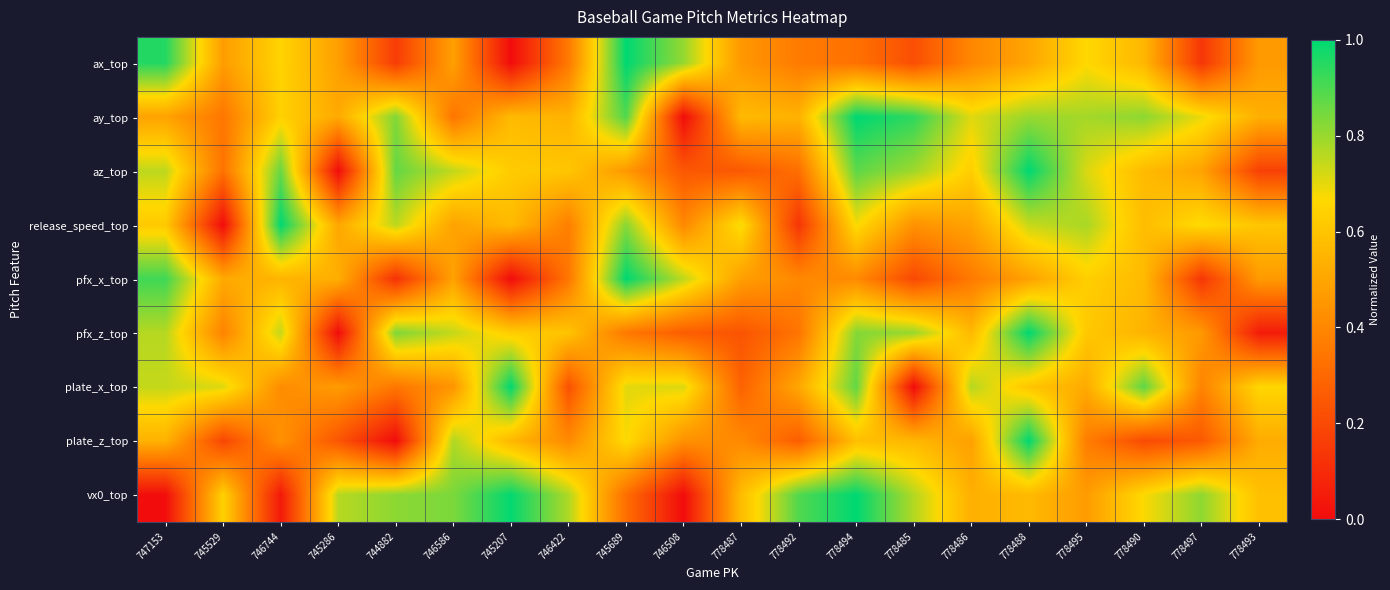

Reading left to right, transcribe all the data shown in this chart.

ax_top: 747153=1.0	745529=0.5	746744=0.7	745286=0.5	744882=0.2	746586=0.5	745207=0.0	746422=0.4	745689=1.0	746508=0.8	778487=0.5	778492=0.4	778494=0.3	778485=0.2	778486=0.4	778488=0.5	778495=0.7	778490=0.6	778497=0.1	778493=0.5
ay_top: 747153=0.5	745529=0.3	746744=0.6	745286=0.5	744882=0.8	746586=0.3	745207=0.6	746422=0.5	745689=0.9	746508=0.0	778487=0.6	778492=0.5	778494=1.0	778485=0.9	778486=0.7	778488=0.8	778495=0.8	778490=0.8	778497=0.7	778493=0.5
az_top: 747153=0.8	745529=0.3	746744=0.9	745286=0.0	744882=0.9	746586=0.7	745207=0.6	746422=0.6	745689=0.5	746508=0.2	778487=0.2	778492=0.3	778494=0.9	778485=0.8	778486=0.6	778488=1.0	778495=0.7	778490=0.6	778497=0.5	778493=0.2
release_speed_top: 747153=0.6	745529=0.0	746744=1.0	745286=0.5	744882=0.8	746586=0.5	745207=0.6	746422=0.4	745689=0.8	746508=0.4	778487=0.7	778492=0.1	778494=0.7	778485=0.4	778486=0.5	778488=0.7	778495=0.8	778490=0.6	778497=0.7	778493=0.6
pfx_x_top: 747153=0.9	745529=0.5	746744=0.5	745286=0.5	744882=0.1	746586=0.5	745207=0.0	746422=0.3	745689=1.0	746508=0.8	778487=0.5	778492=0.4	778494=0.4	778485=0.2	778486=0.4	778488=0.5	778495=0.6	778490=0.6	778497=0.1	778493=0.5
pfx_z_top: 747153=0.8	745529=0.4	746744=0.7	745286=0.0	744882=0.8	746586=0.7	745207=0.6	746422=0.6	745689=0.4	746508=0.3	778487=0.2	778492=0.3	778494=0.8	778485=0.8	778486=0.6	778488=1.0	778495=0.6	778490=0.5	778497=0.5	778493=0.0
plate_x_top: 747153=0.7	745529=0.7	746744=0.4	745286=0.5	744882=0.3	746586=0.4	745207=1.0	746422=0.2	745689=0.7	746508=0.7	778487=0.3	778492=0.5	778494=0.9	778485=0.0	778486=0.8	778488=0.6	778495=0.5	778490=0.9	778497=0.4	778493=0.7
plate_z_top: 747153=0.5	745529=0.2	746744=0.4	745286=0.2	744882=0.0	746586=0.8	745207=0.6	746422=0.4	745689=0.7	746508=0.4	778487=0.4	778492=0.3	778494=0.6	778485=0.6	778486=0.5	778488=1.0	778495=0.4	778490=0.2	778497=0.3	778493=0.5
vx0_top: 747153=0.0	745529=0.6	746744=0.0	745286=0.8	744882=0.8	746586=0.8	745207=1.0	746422=0.8	745689=0.3	746508=0.0	778487=0.6	778492=0.9	778494=1.0	778485=0.8	778486=0.5	778488=0.6	778495=0.5	778490=0.7	778497=0.8	778493=0.6